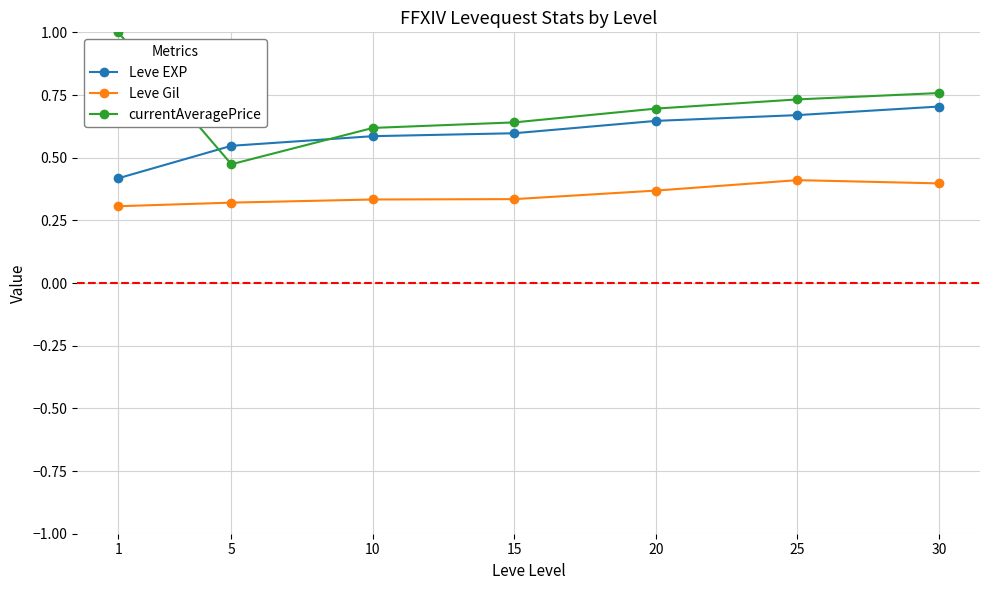

Which series has the largest range (max minus min)?

currentAveragePrice